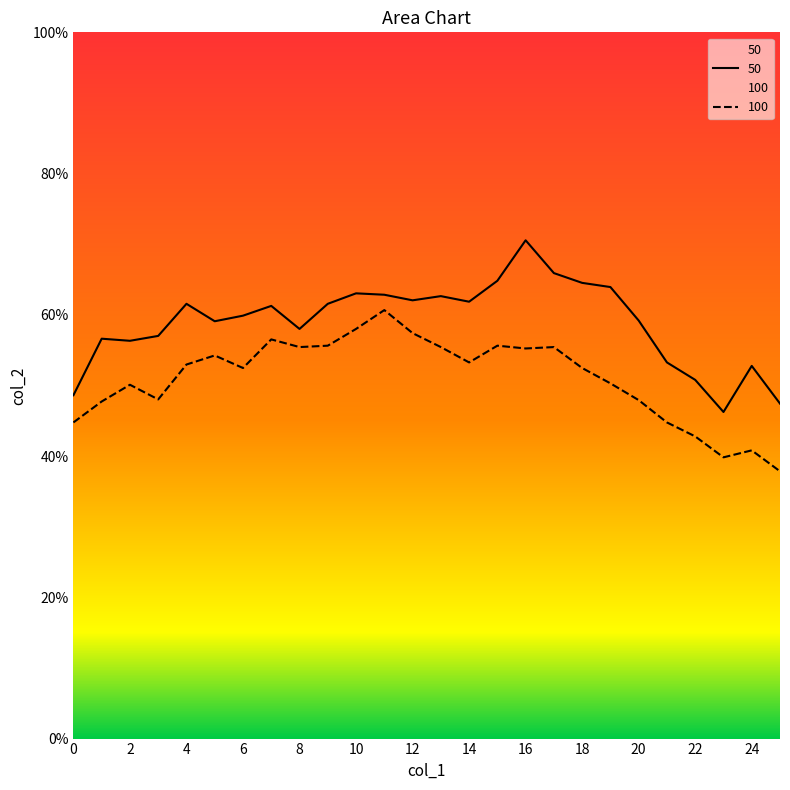

Count the 100 values in the range 0 to 1.

26